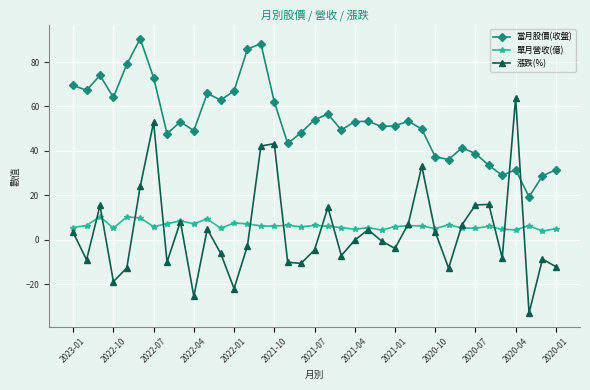

Which series has the largest total across all categories?

當月股價(收盤)